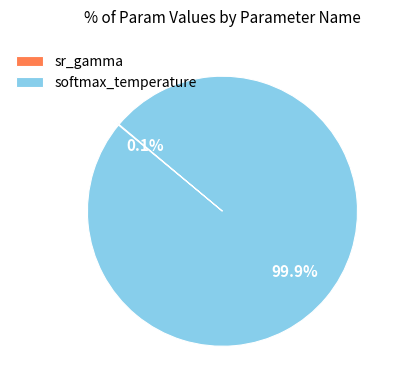

Which category has the biggest portion of the pie?

softmax_temperature